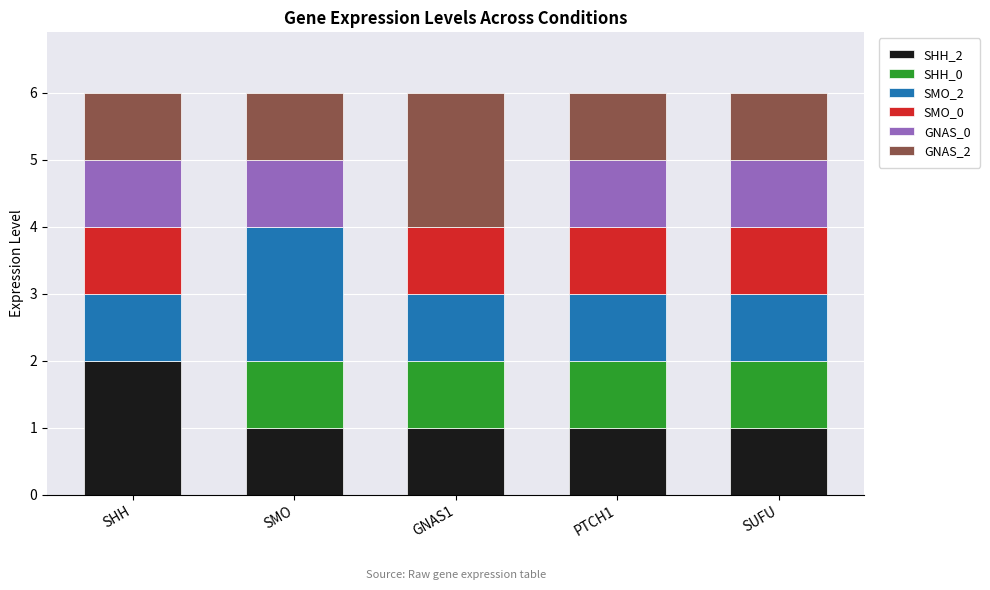

At which label does SHH_2 reach its peak?

SHH